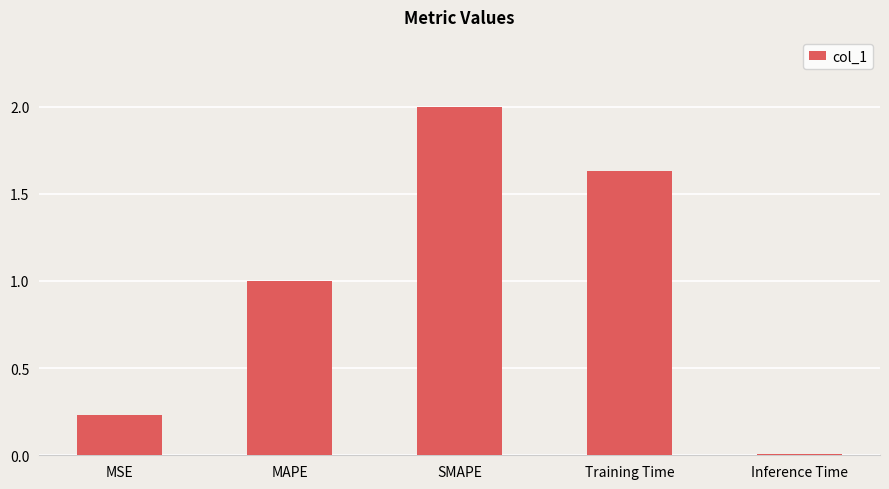

What is the label of the 4th bar from the right?

MAPE